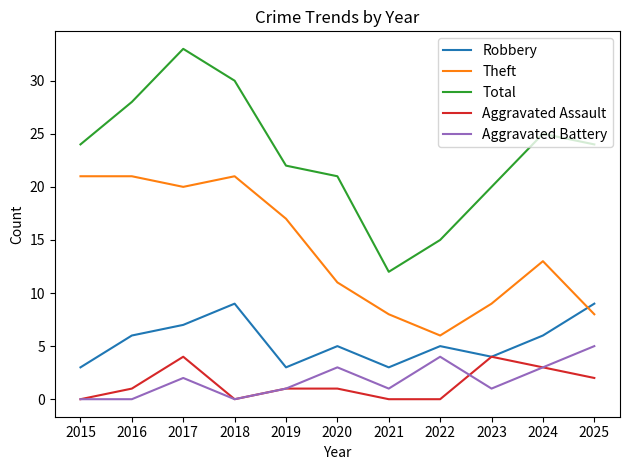

At which label is Aggravated Assault closest to 2?

2025